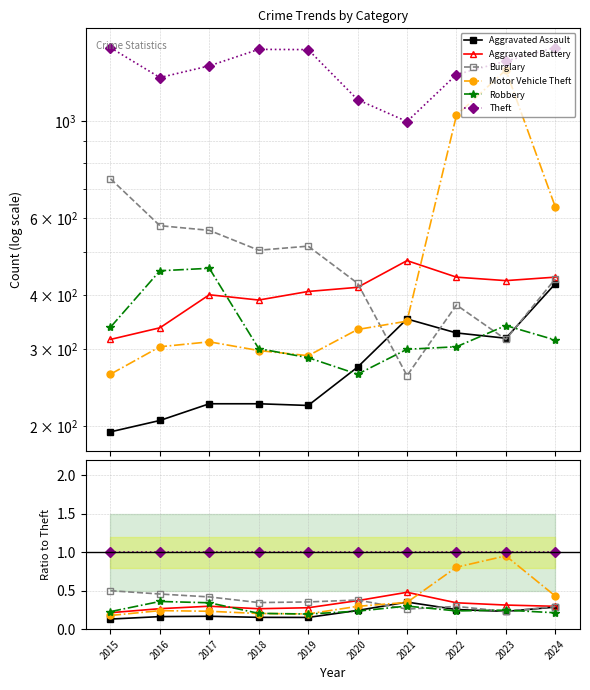

How many intersections are there between Aggravated Battery and Robbery?

1